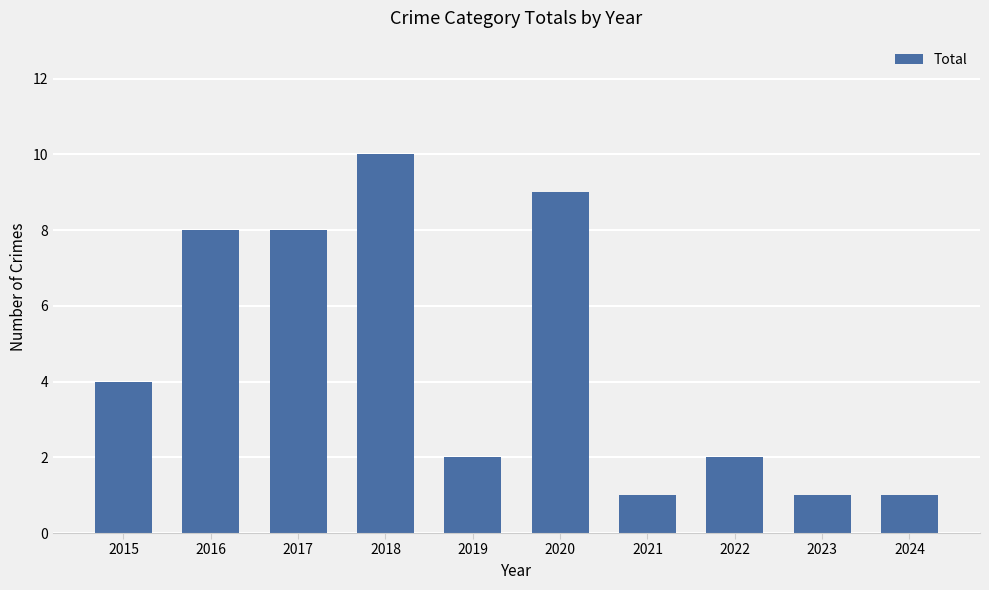

What is the sum of the values at 2024 and 2023?

2